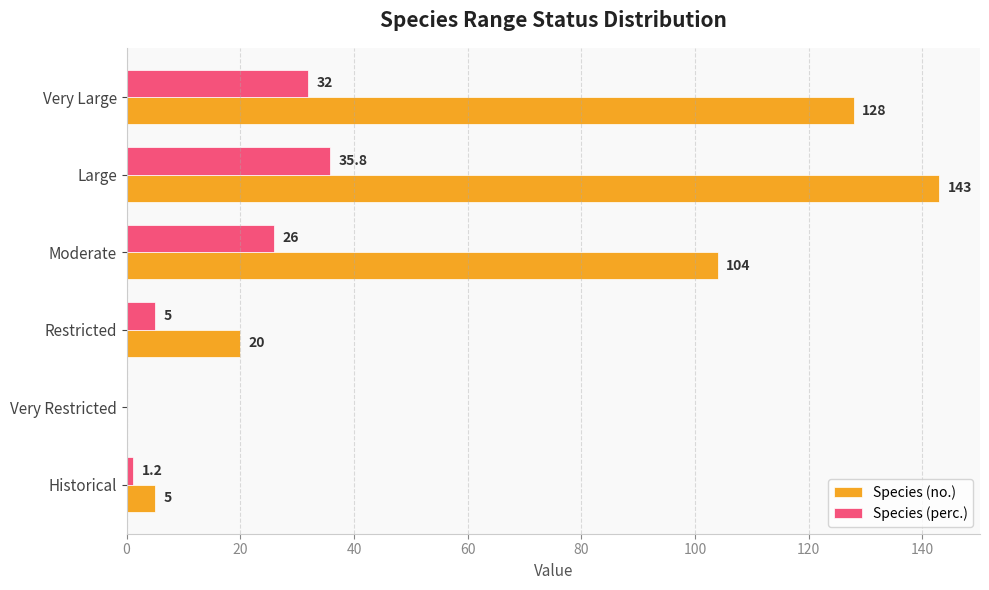

Is the value of Species (no.) at Very Restricted greater than the value of Species (perc.) at Historical?

No